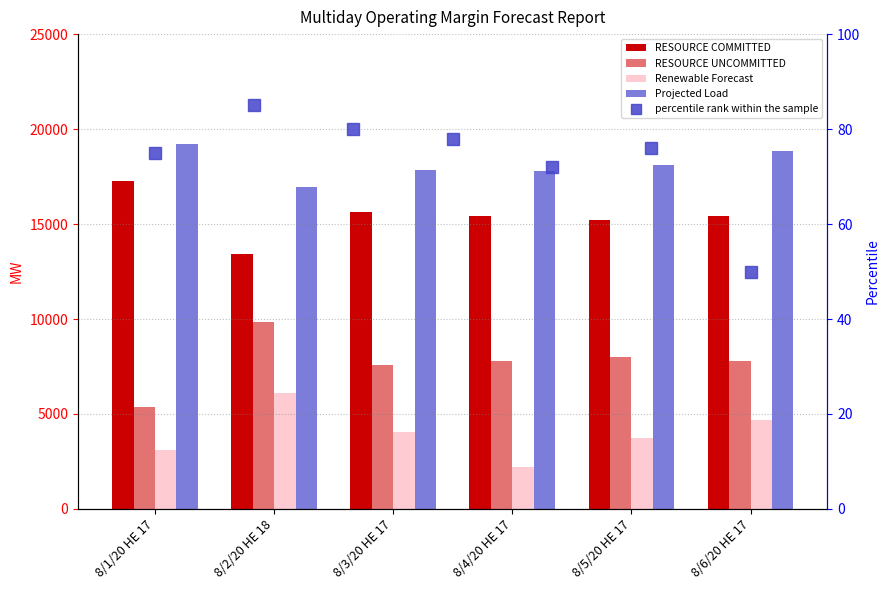

The value of Projected Load at 8/6/20 HE 17 is 18837.0. True or false?

True